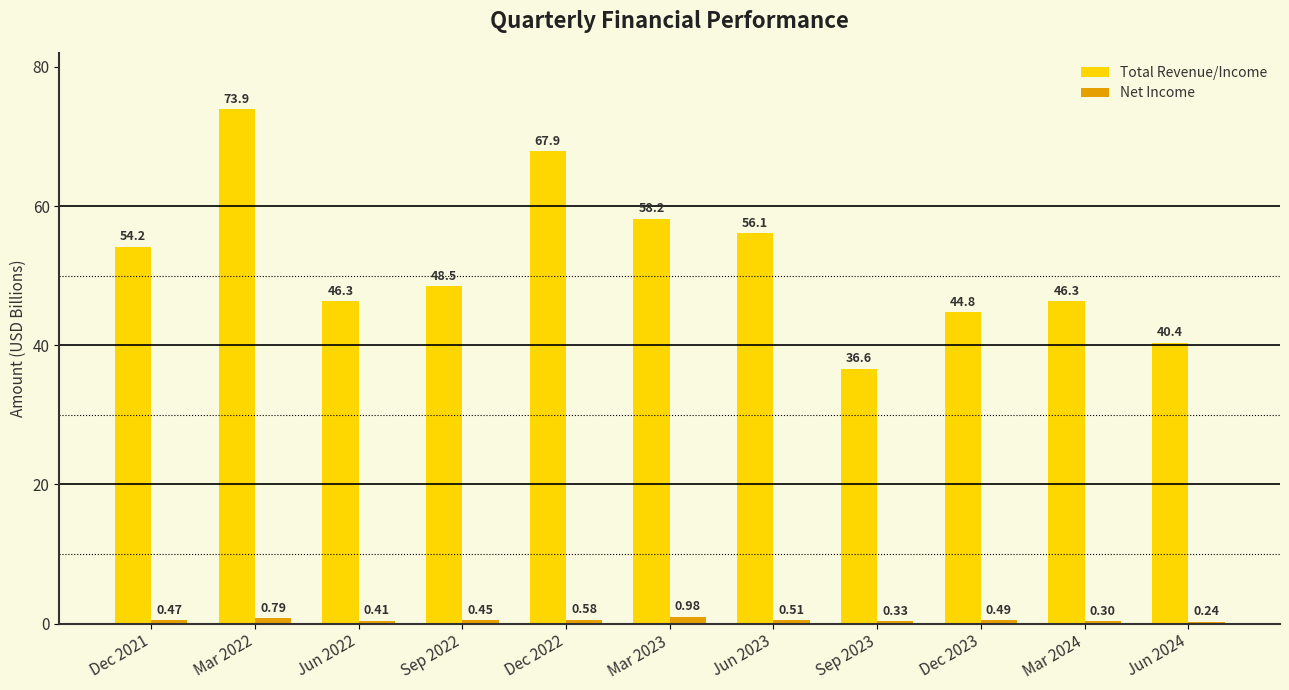

Which series changed the most between Jun 2023 and Mar 2024?

Total Revenue/Income